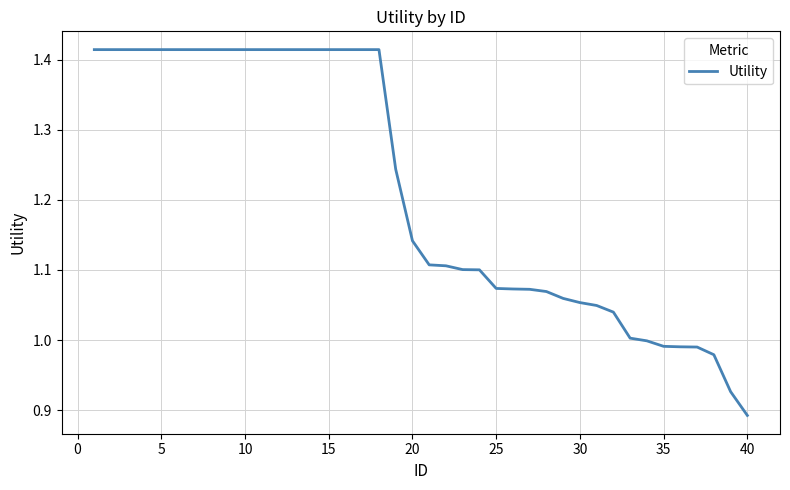

What is the difference between the maximum and minimum values?

0.5